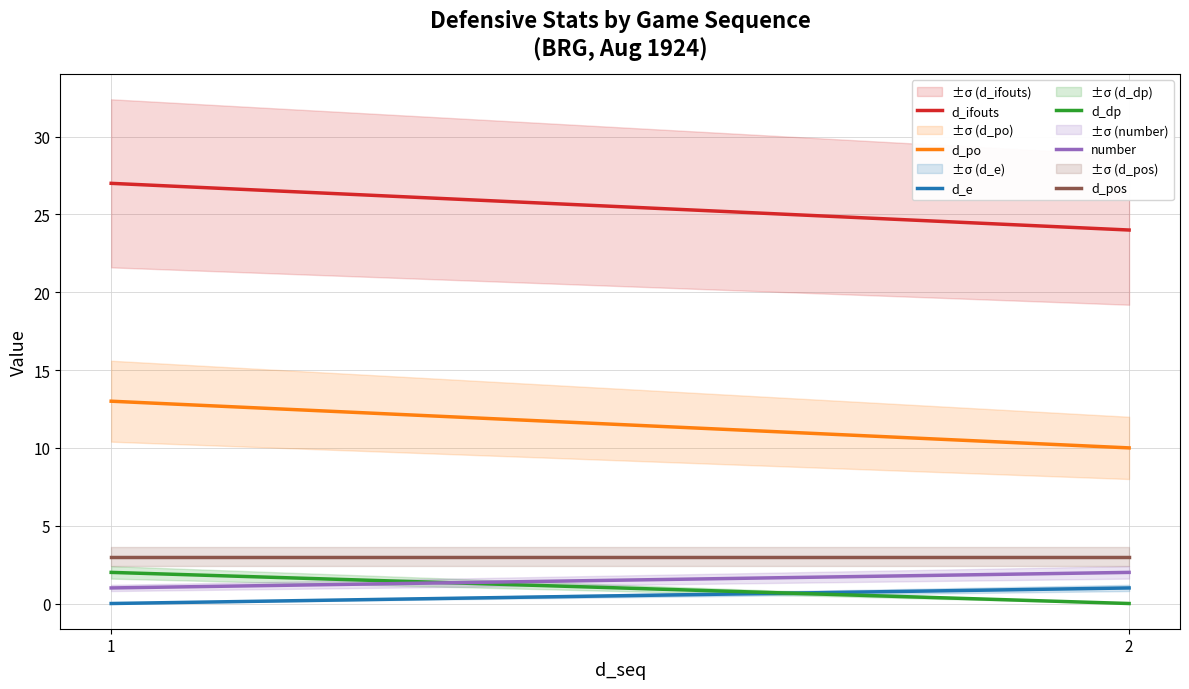

Where is d_dp nearest to the value 1?

1